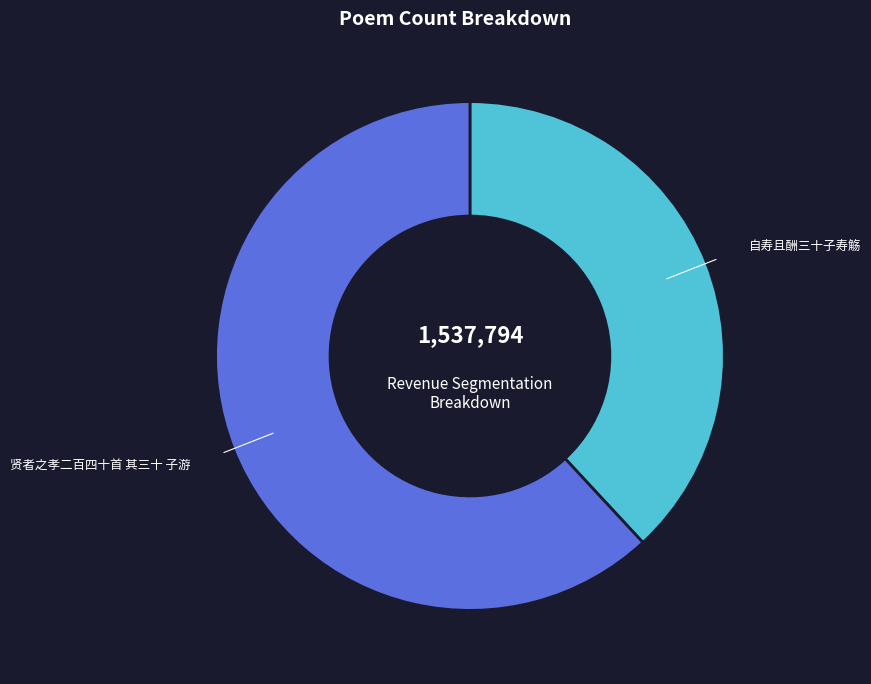

Which slice is the largest?

贤者之孝二百四十首 其三十 子游